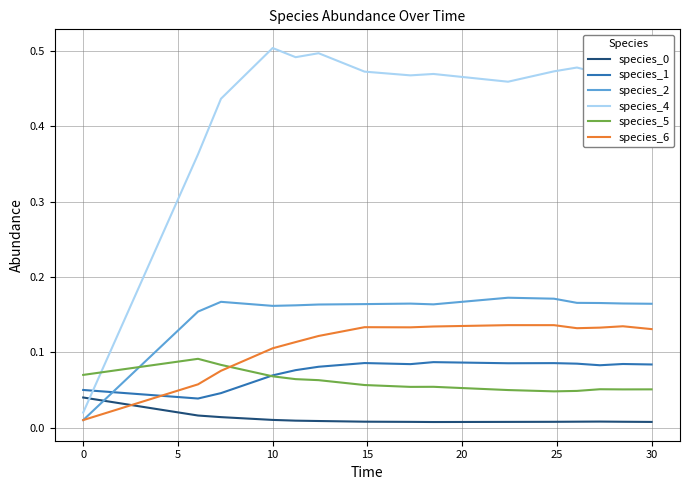

How many distinct data groups are displayed?

6